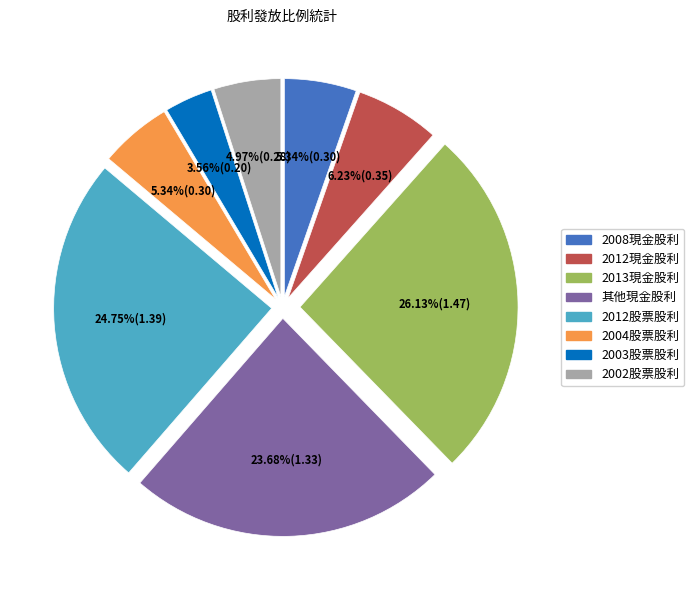

Does any single category account for the majority?

No